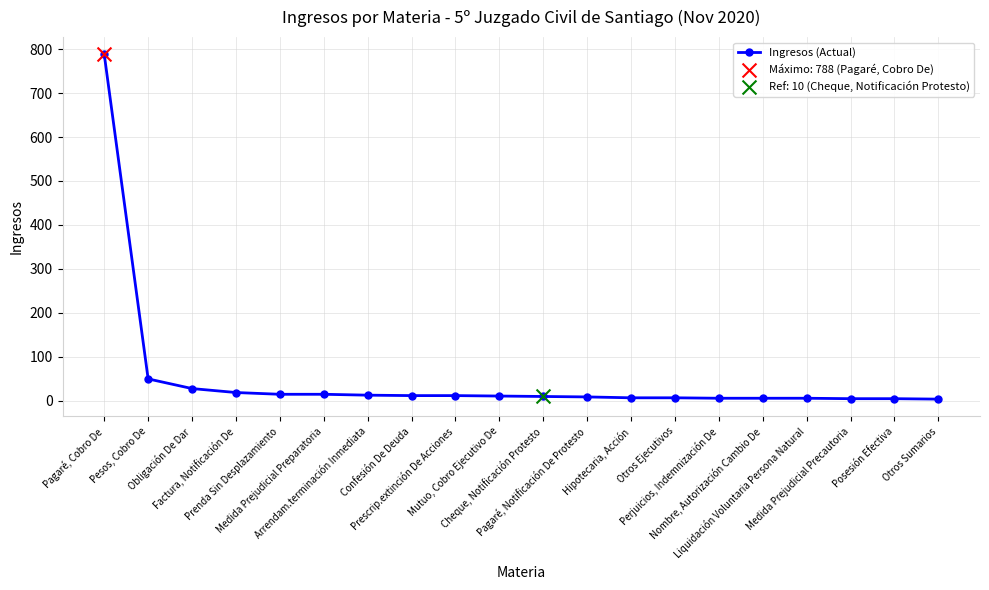

What is the ratio of the value at Medida Prejudicial Preparatoria to the value at Mutuo, Cobro Ejecutivo De?

1.4